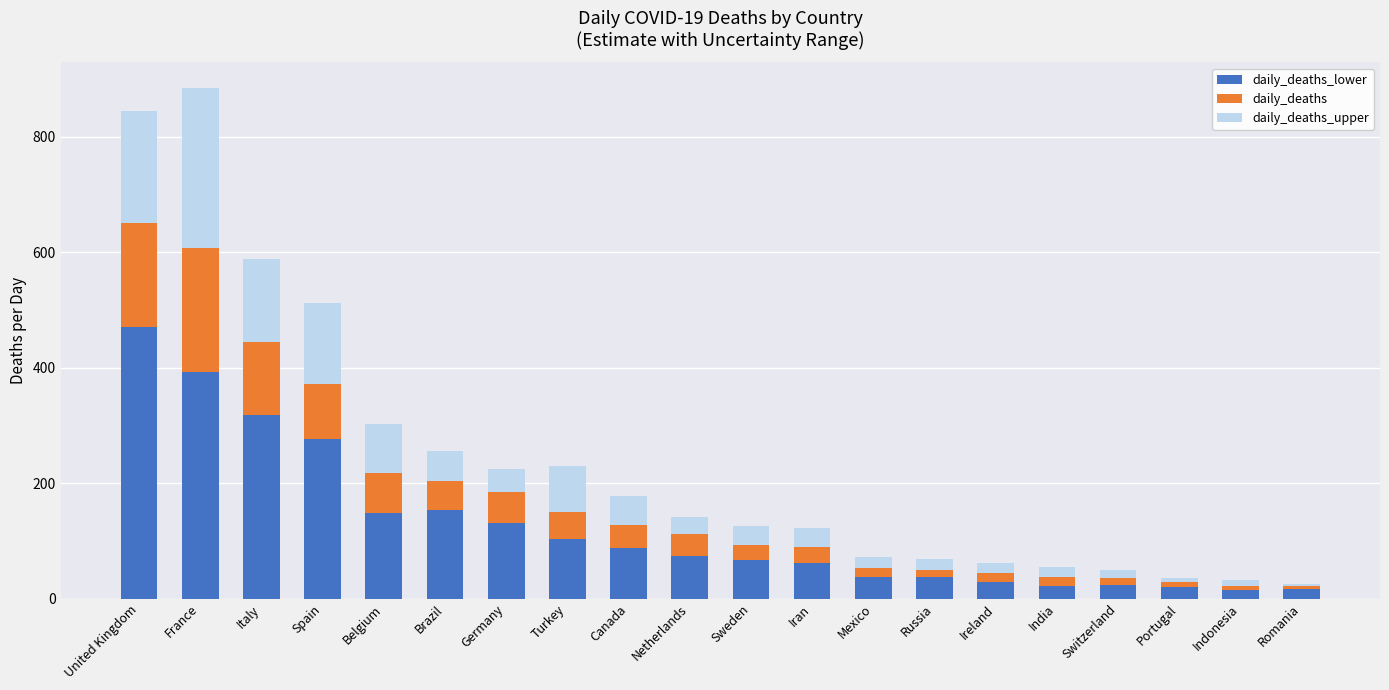

How many bars are there in total?

20